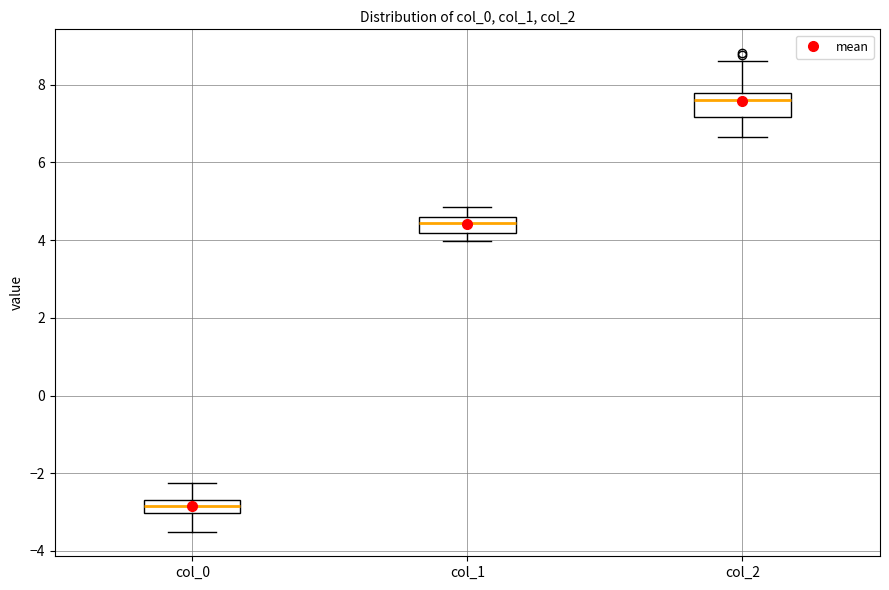

Reading left to right, transcribe this box plot: for each box, give where its median line is, the range the box spans, and where its two whiskers end, as read against the y-axis. The values are not printed on the chart, so give them approximately, as read against the axis.

col_0: median -2.8, box -3.0 to -2.6, whiskers -3.6 to -2.2
col_1: median 4.4, box 4.2 to 4.6, whiskers 4.0 to 4.8
col_2: median 7.6, box 7.2 to 7.8, whiskers 6.6 to 8.6